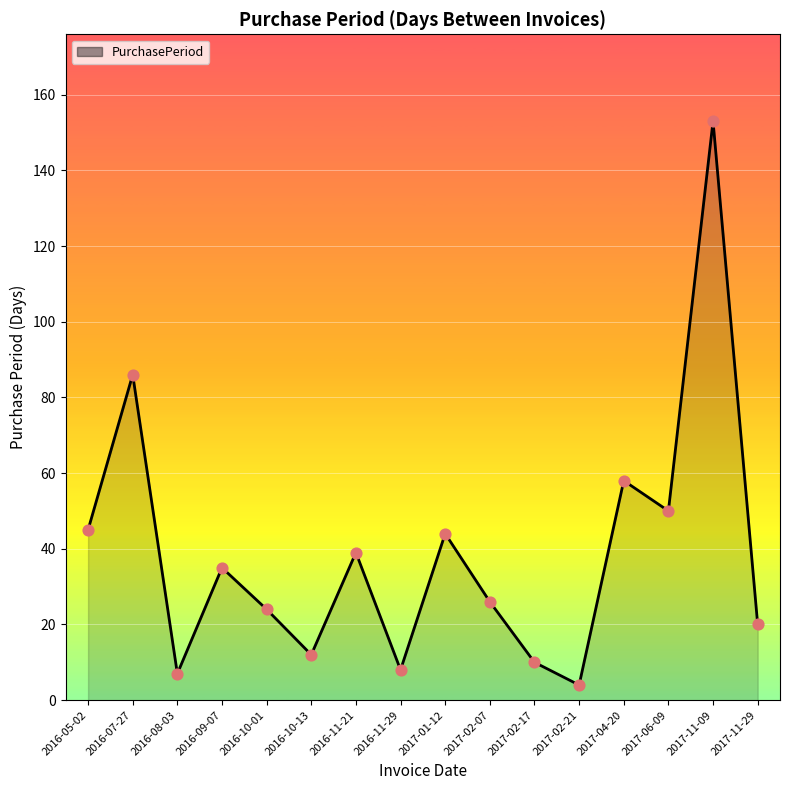

Between 2017-02-07 and 2017-06-09, which is larger?

2017-06-09